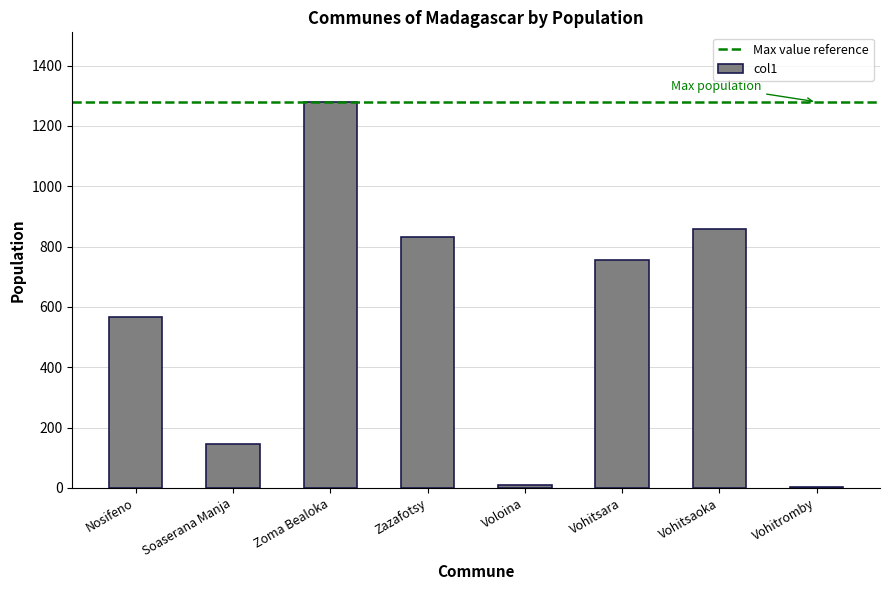

Between Vohitsaoka and Voloina, which is larger?

Vohitsaoka